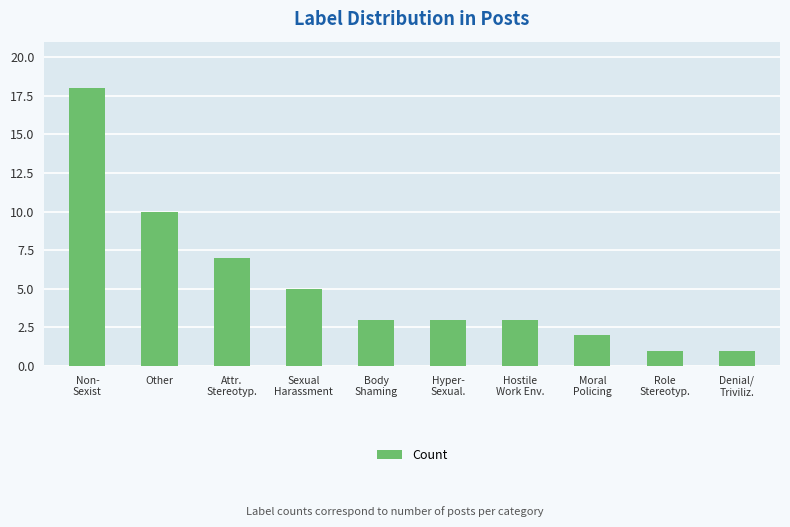

What is the average value?

5